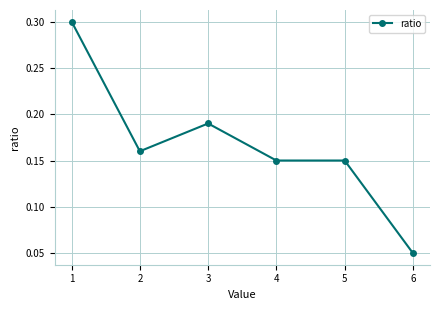

Where is the data nearest to the value 0?

6